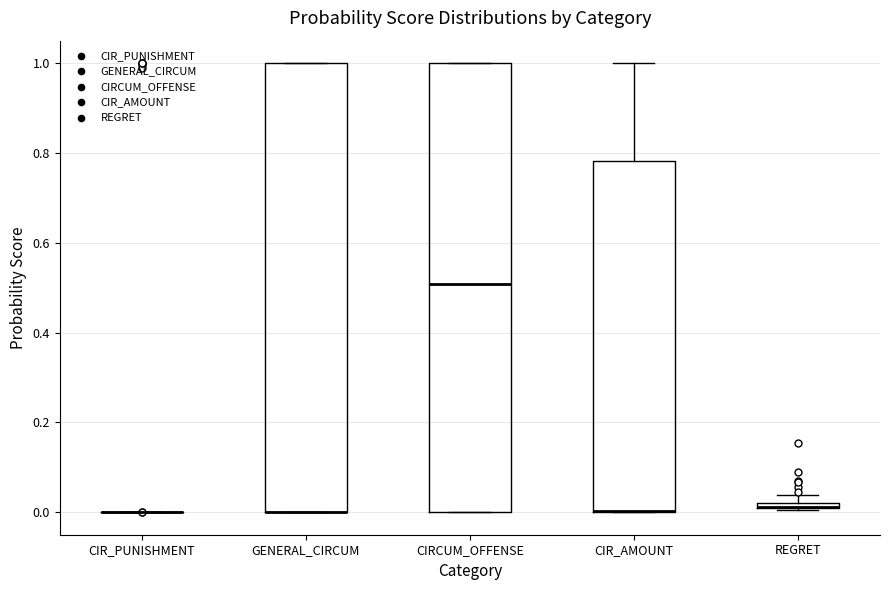

Where is the upper edge of the box for CIR_AMOUNT on the y-axis? The values are not printed on the chart, so give them approximately, as read against the axis.

0.78